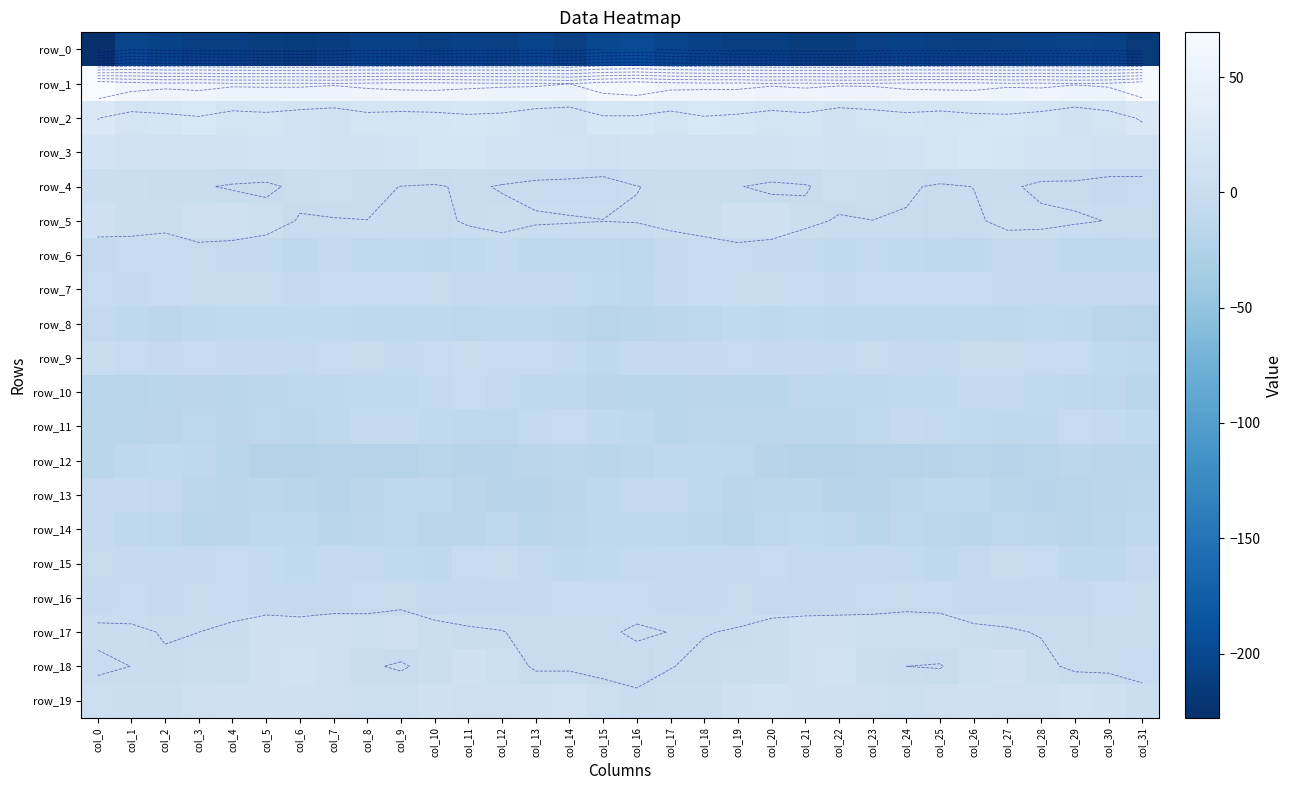

True or false: row_16 has a value of -5.5 at col_28.

True